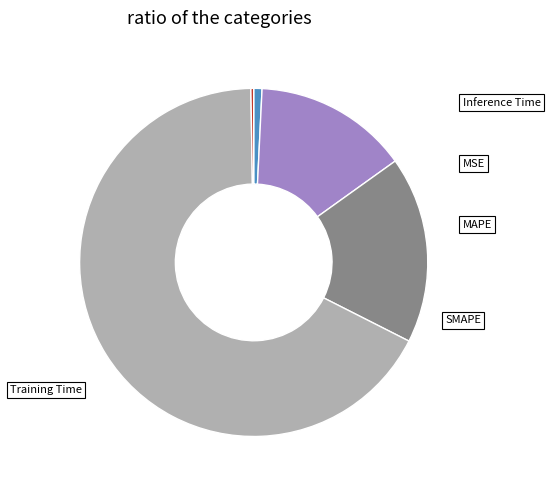

To the nearest percent, what percentage of the pie is MAPE?

14%